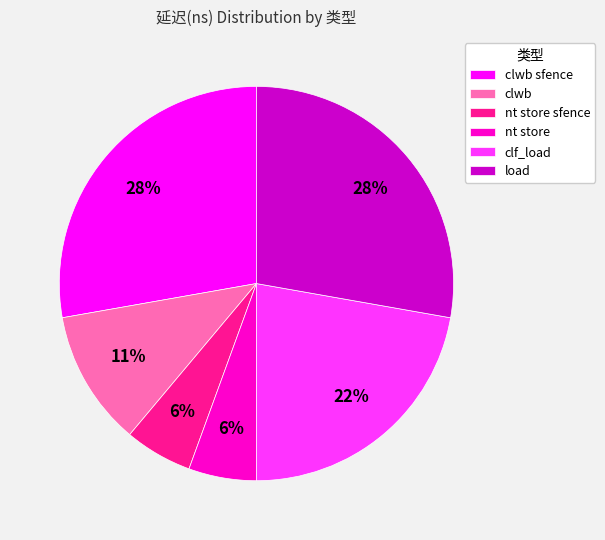

True or false: nt store accounts for 6% of the total.

True